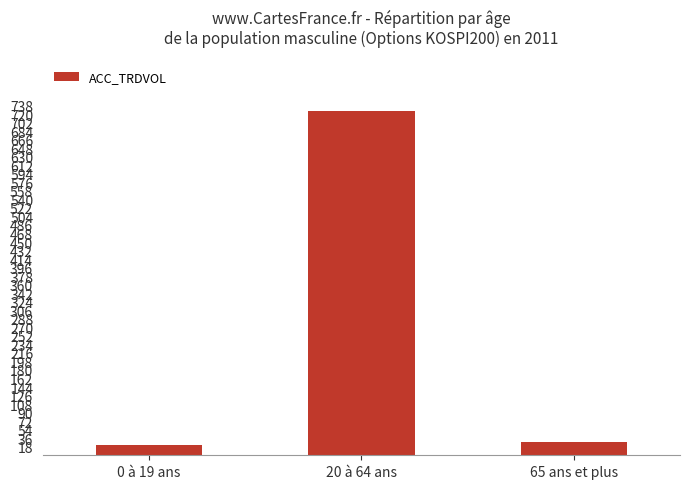

List the labels in order of value, smallest first.

0 à 19 ans, 65 ans et plus, 20 à 64 ans